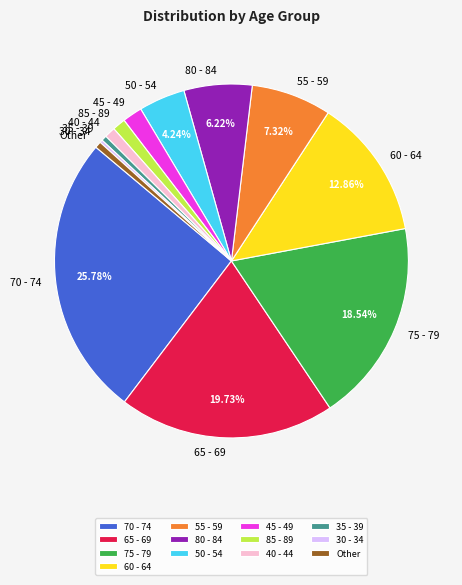

Combined, do 75 - 79 and 70 - 74 account for over 50%?

No